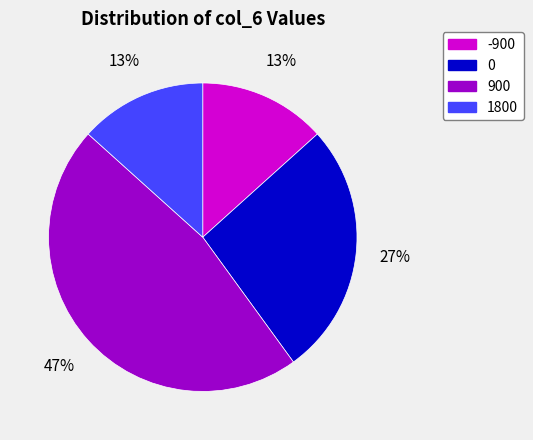

Which slice is the largest?

900